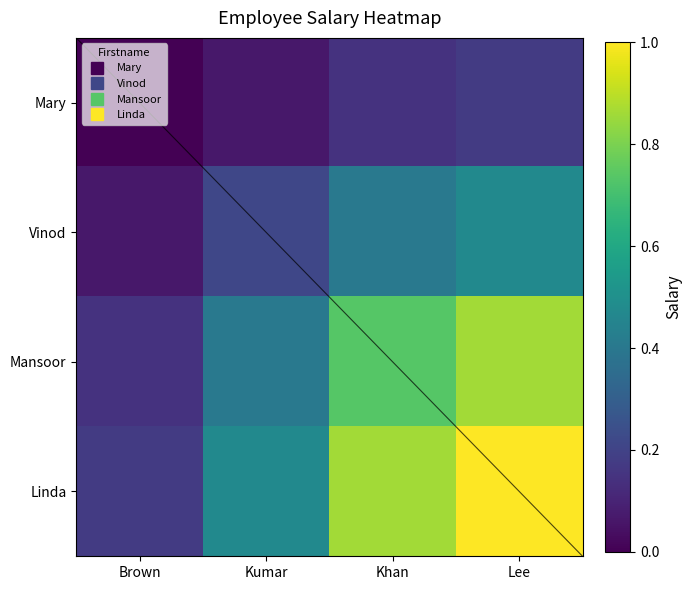

List the series in order of their overall mean, lowest first.

Mary, Vinod, Mansoor, Linda